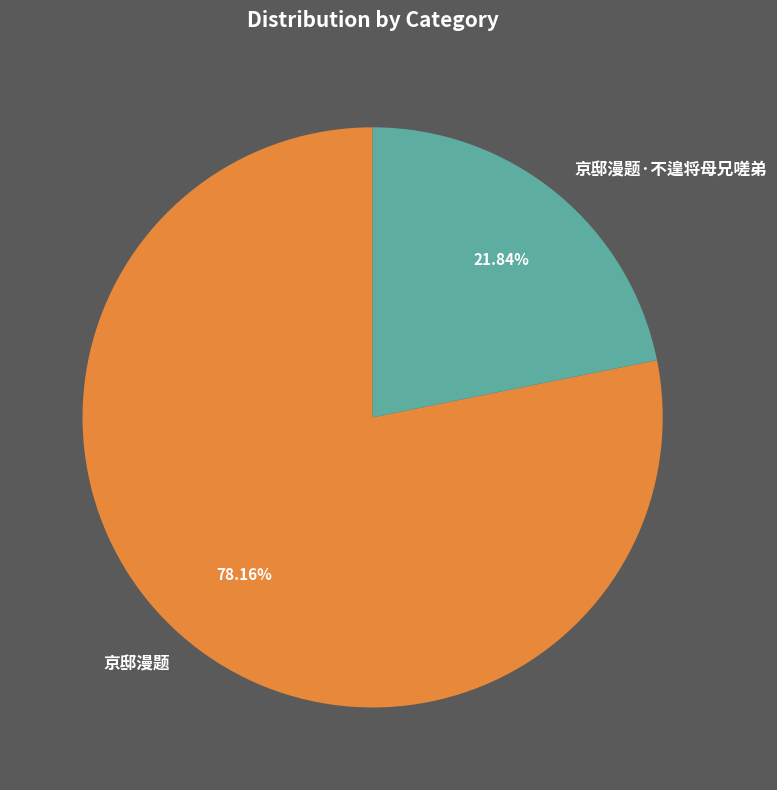

Combined, do 京邸漫题 and 京邸漫题·不遑将母兄嗟弟 account for over 50%?

Yes